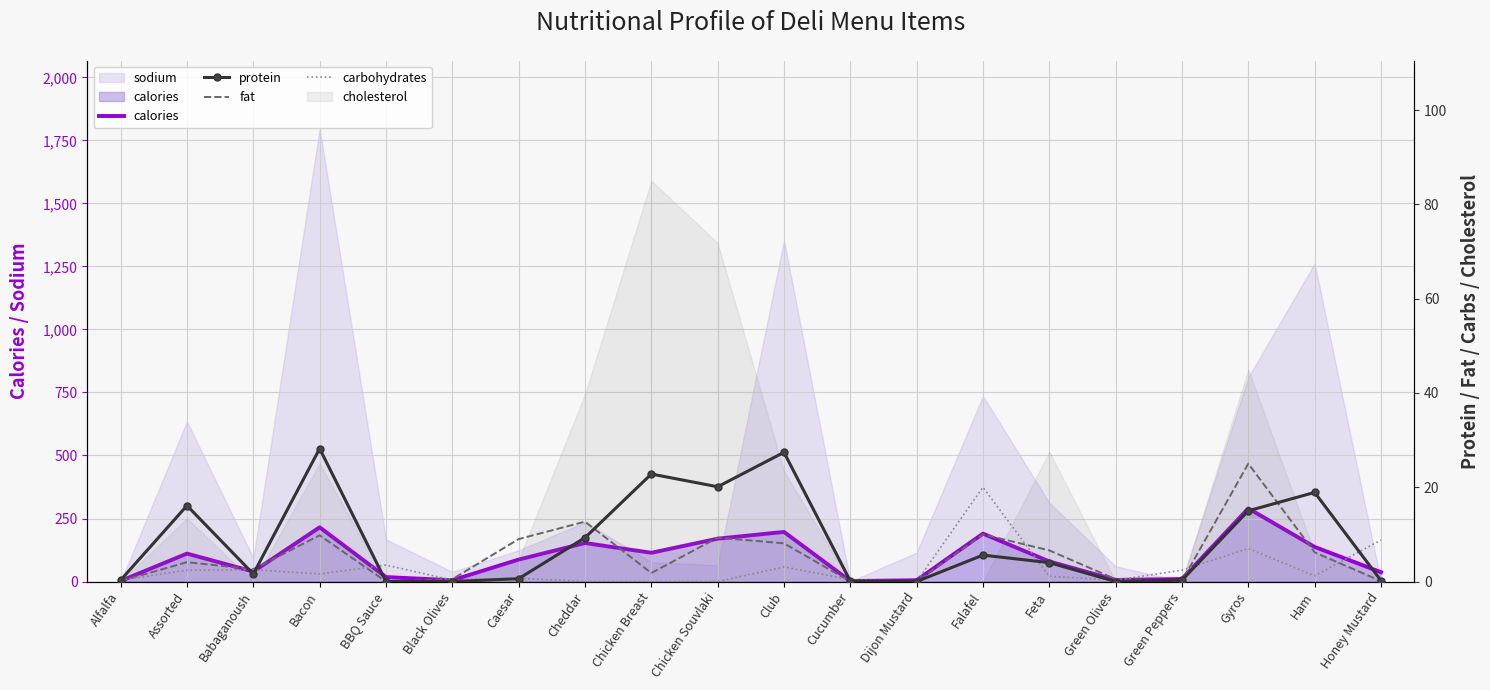

What is the maximum value shown in the chart?

290.0